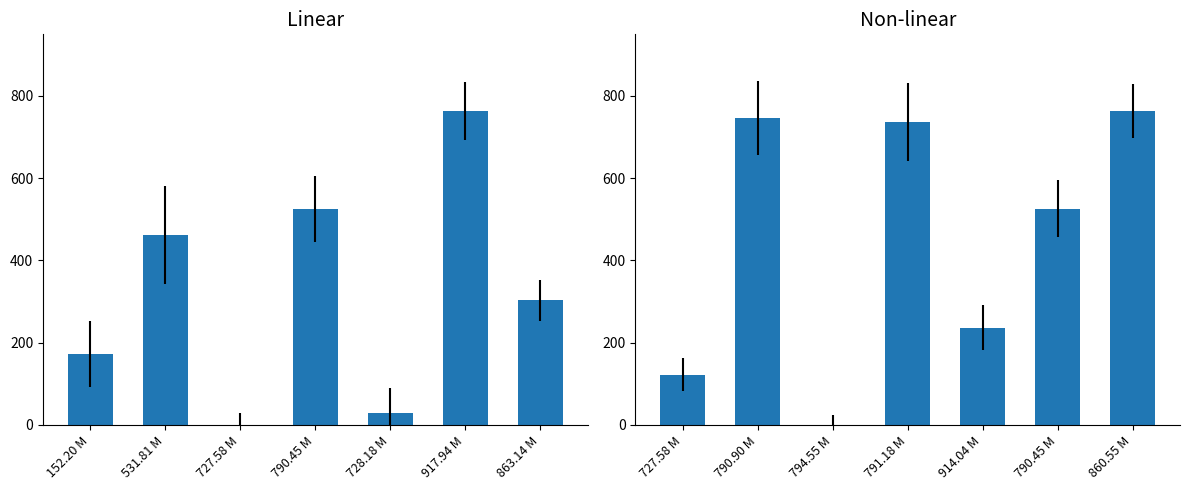

What is the difference between the second highest and second lowest values?

623.6